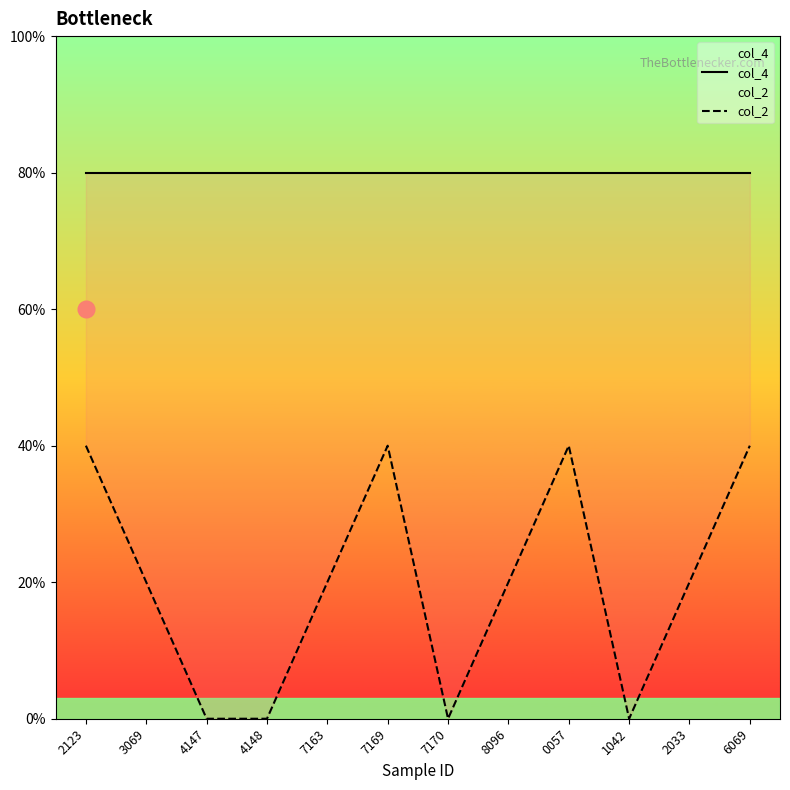

Which series has the largest range (max minus min)?

col_2